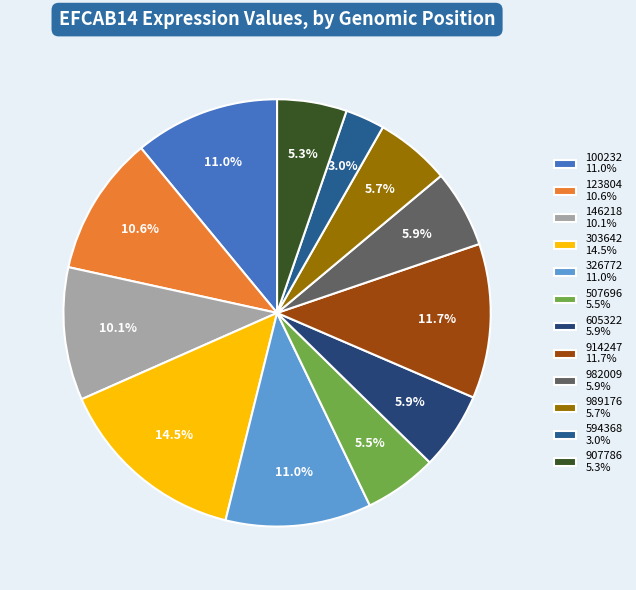

What is the change in value from 100232 to 907786?

-0.3